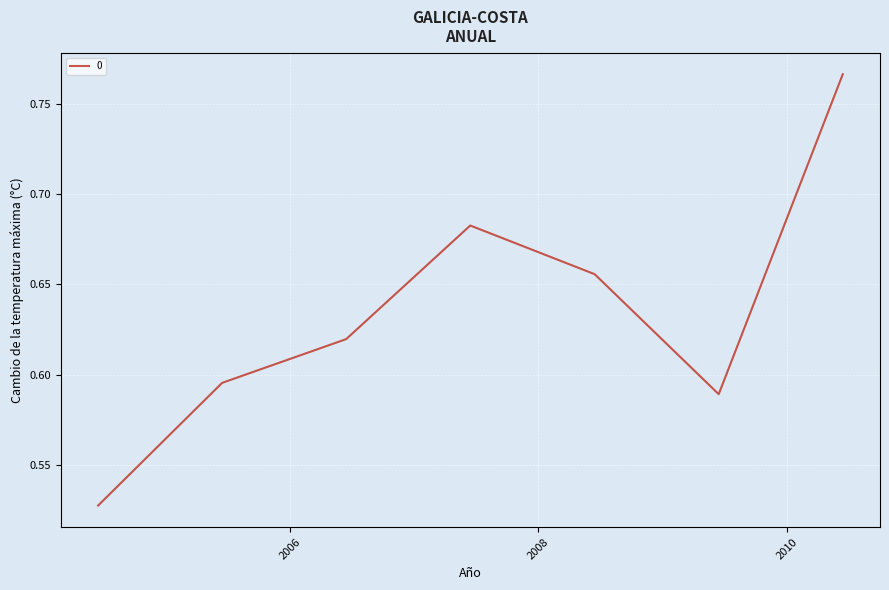

Count the values in the range 0 to 1.

7